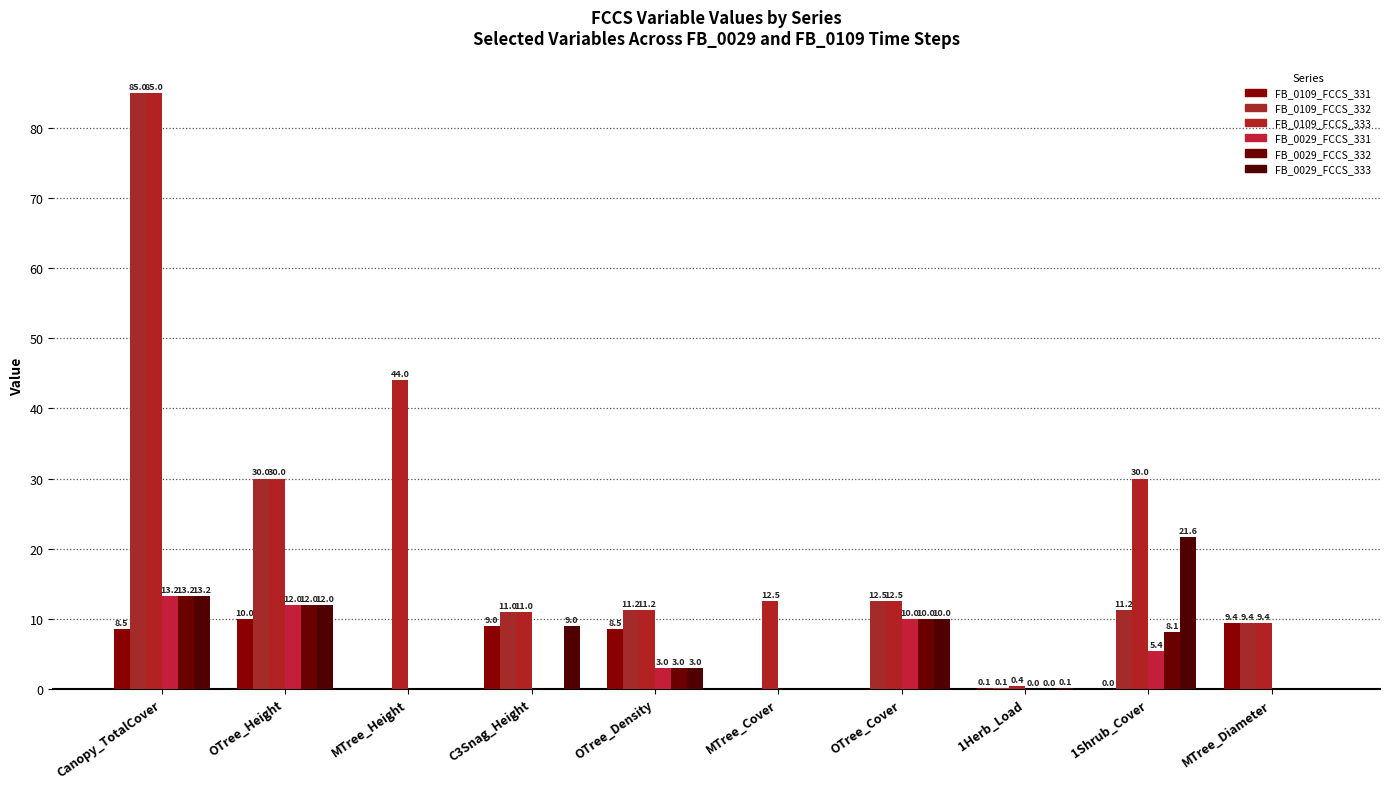

Count the number of categories in the chart.

10